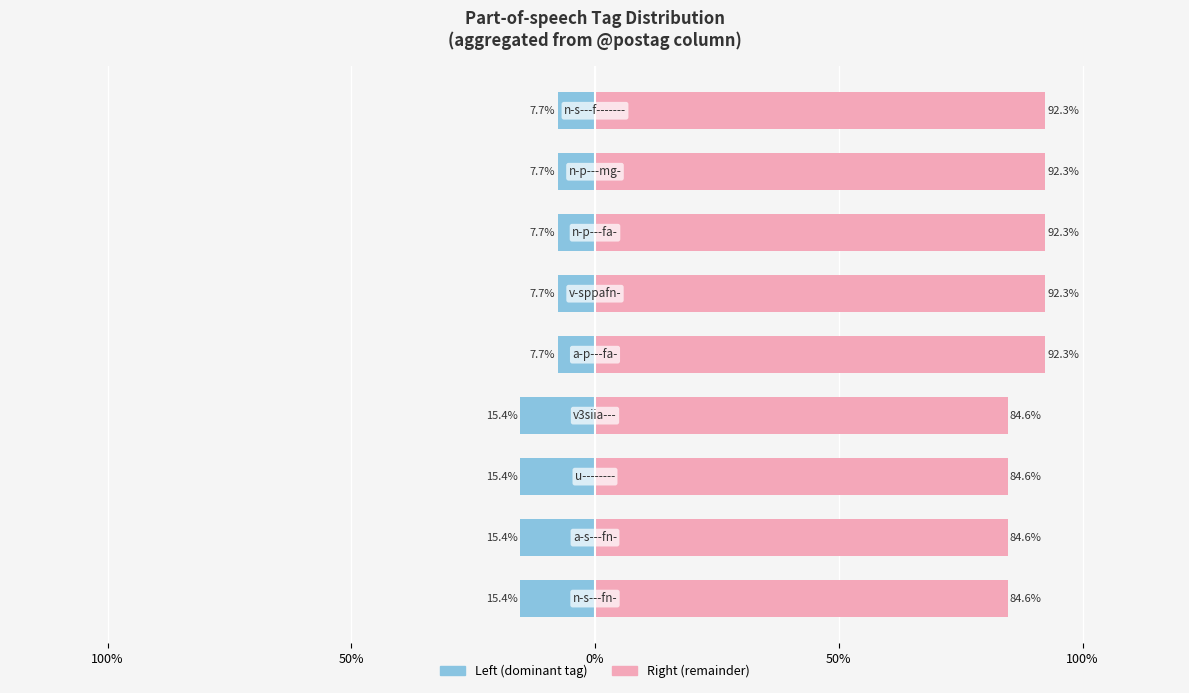

What is the average value of the Male (left) series?

11.1